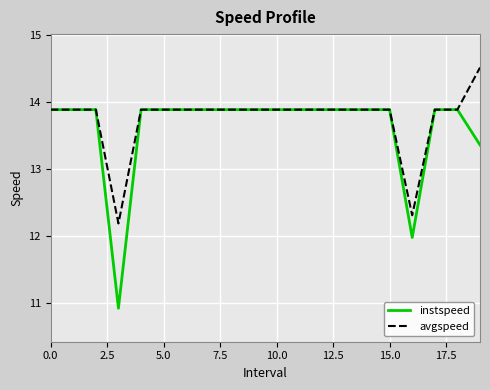

What is the greatest value displayed?

14.5